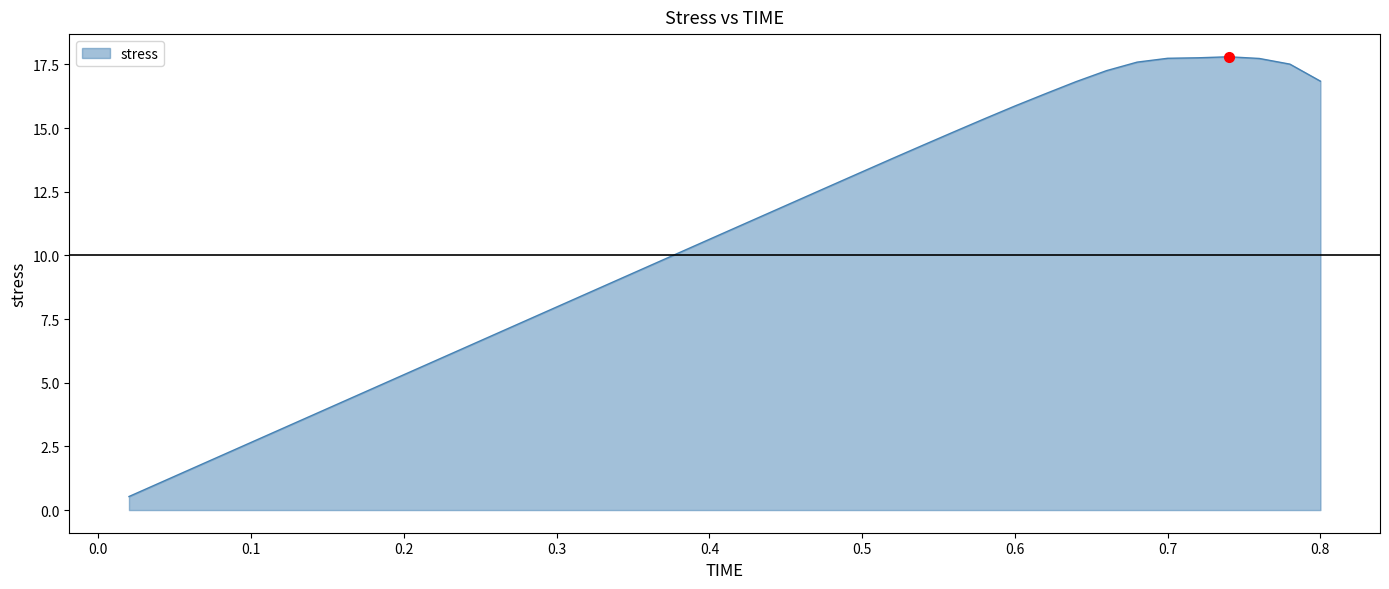

What is the minimum value shown in the chart?

0.5